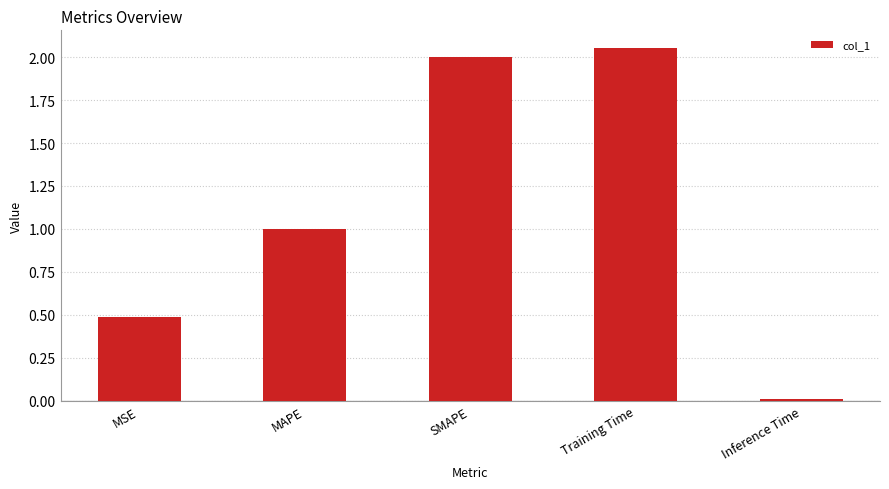

The value at SMAPE is 2.0. True or false?

True